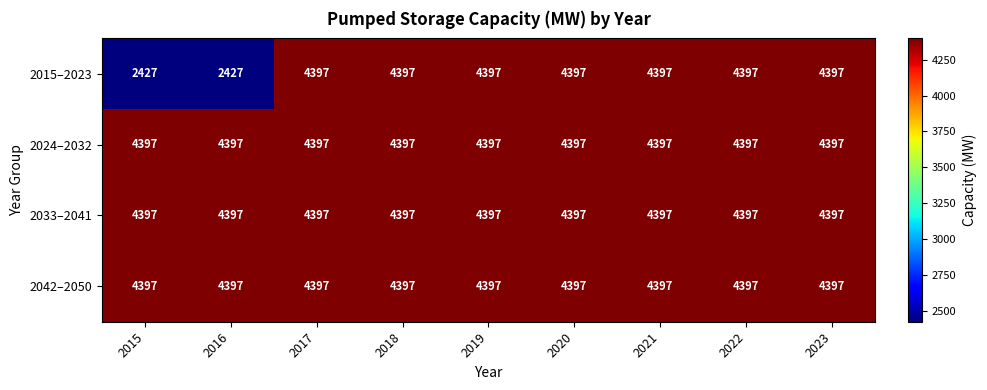

What value does the 2033–2041 series have at 2017?

4397